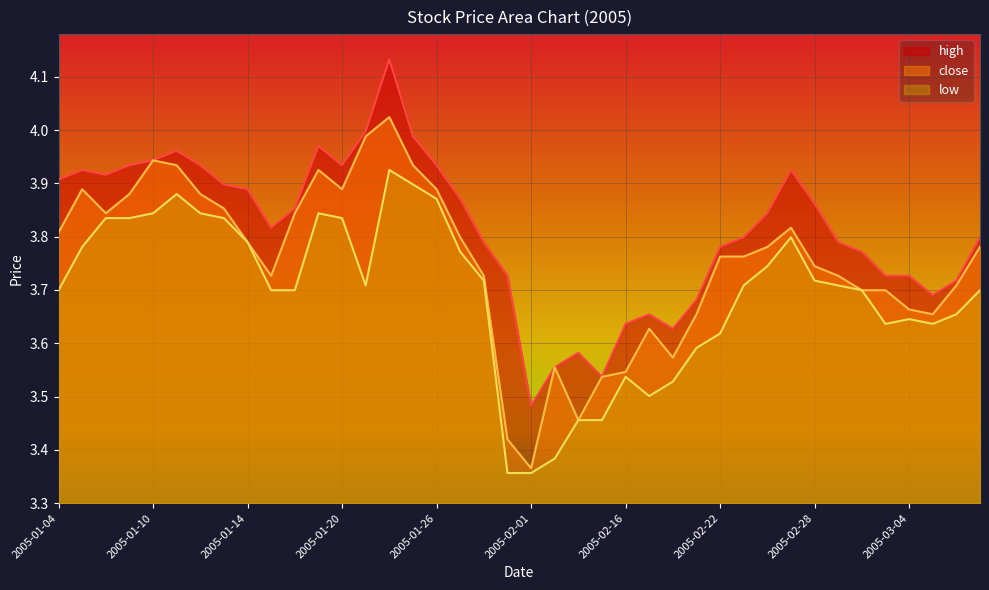

What is the average value of the low series?

3.7